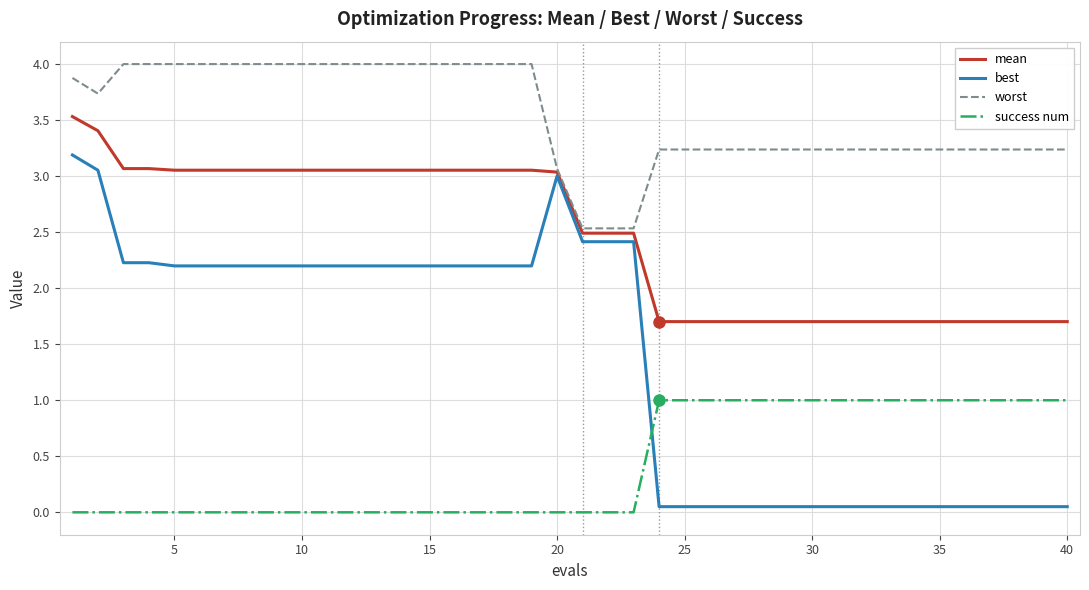

Which series has the largest total across all categories?

worst